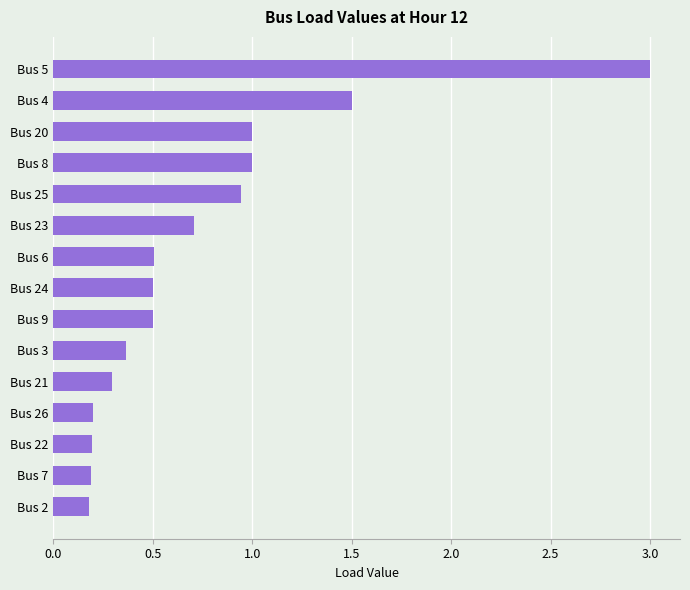

What is the approximate value at Bus 4?

1.5